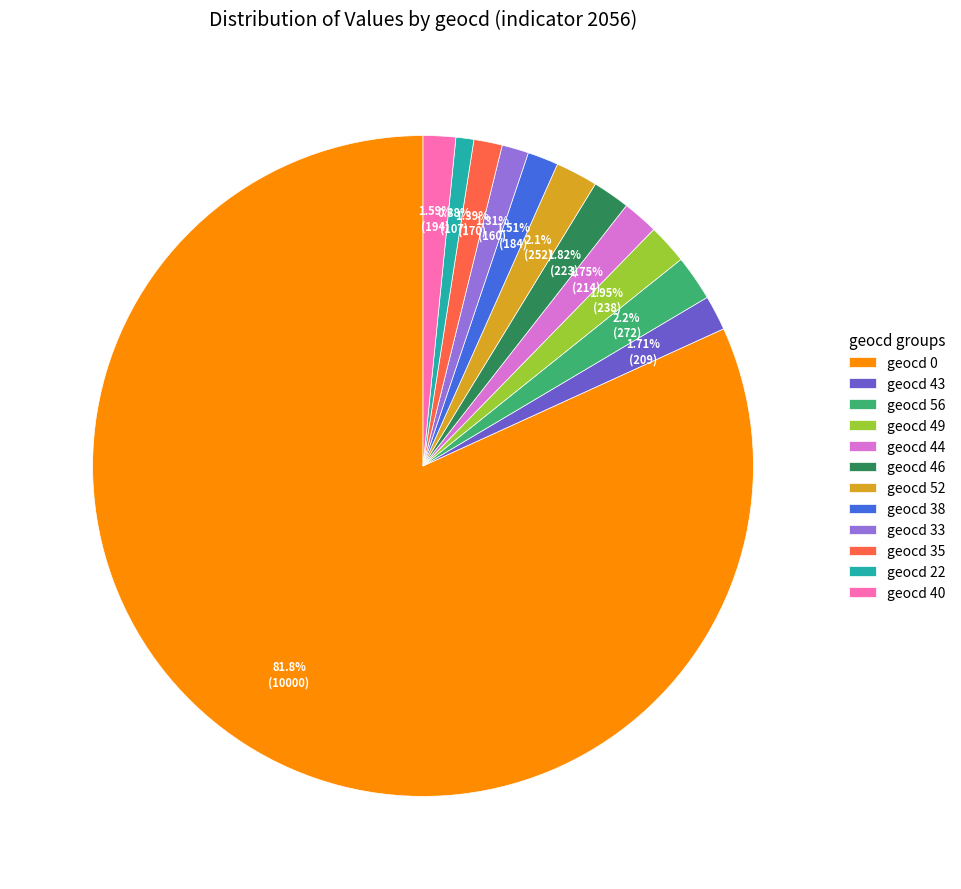

To the nearest percent, what is the average slice percentage?

8%